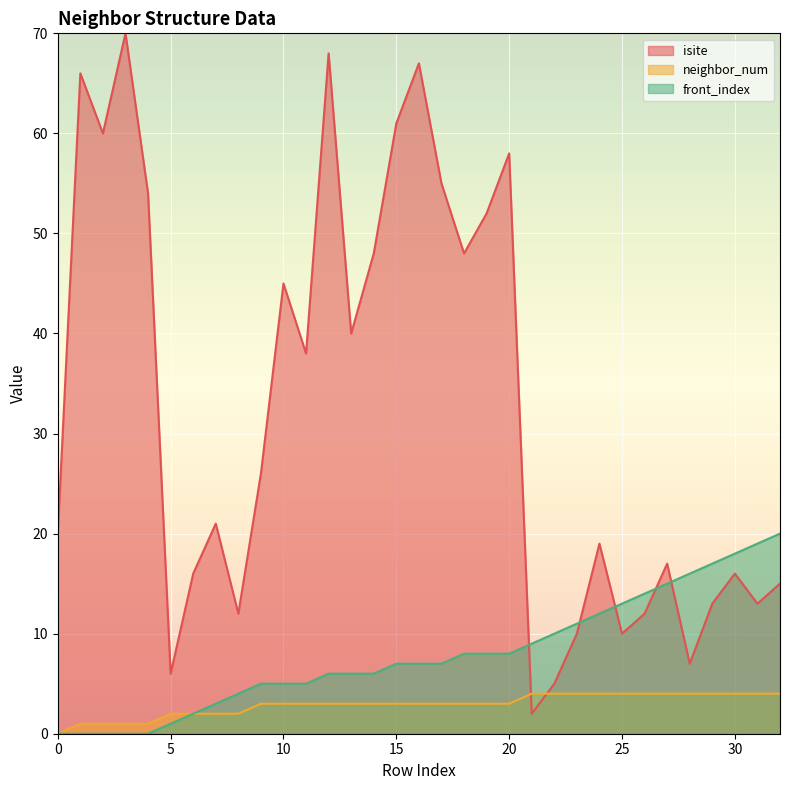

What is the difference between the isite values at 7 and 25?

11